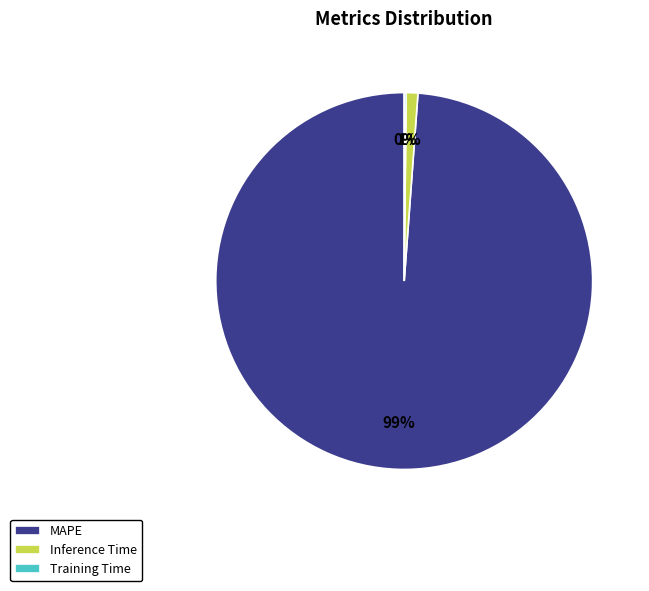

Which category has the biggest portion of the pie?

MAPE